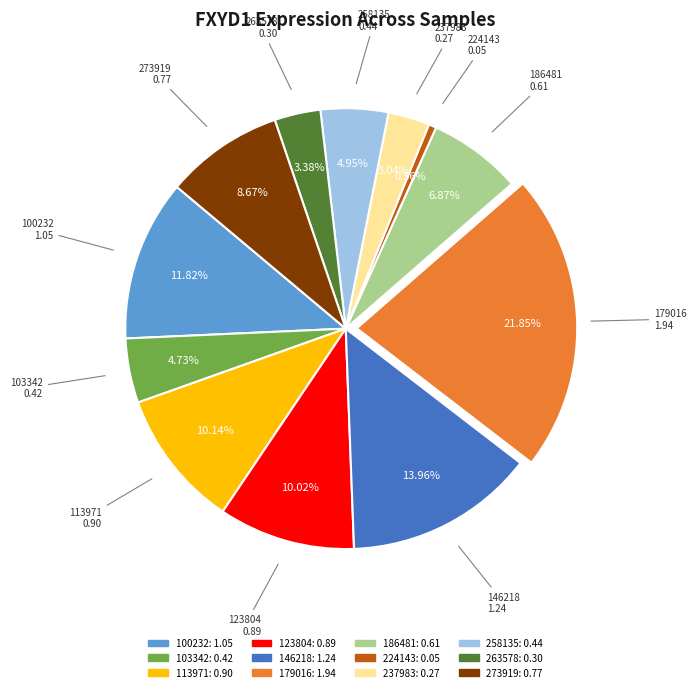

Which slice is the largest?

179016